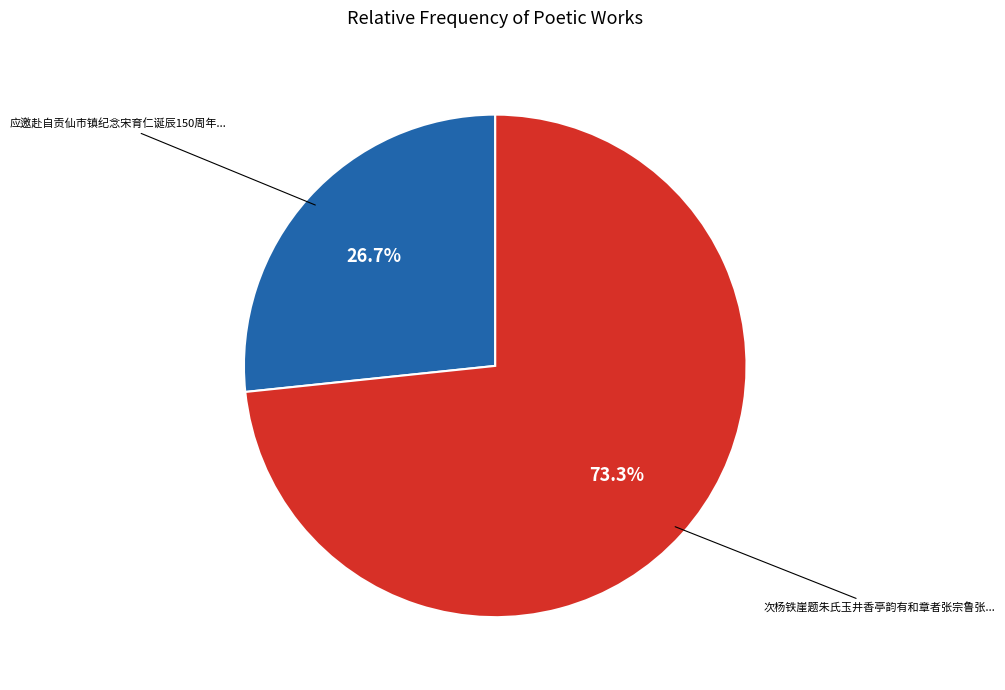

Count the number of slices in the pie.

2